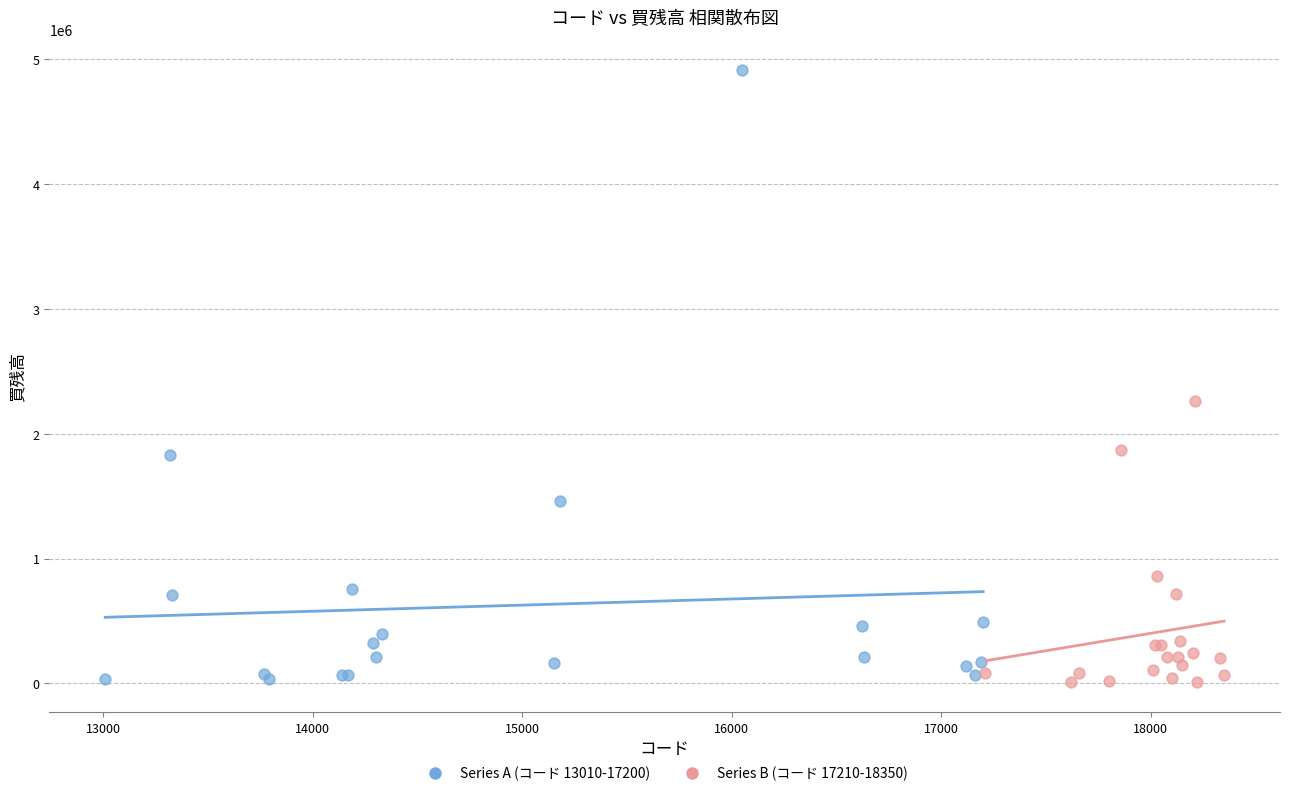

Which series has the widest spread of Y values?

Series A (コード 13010-17200)